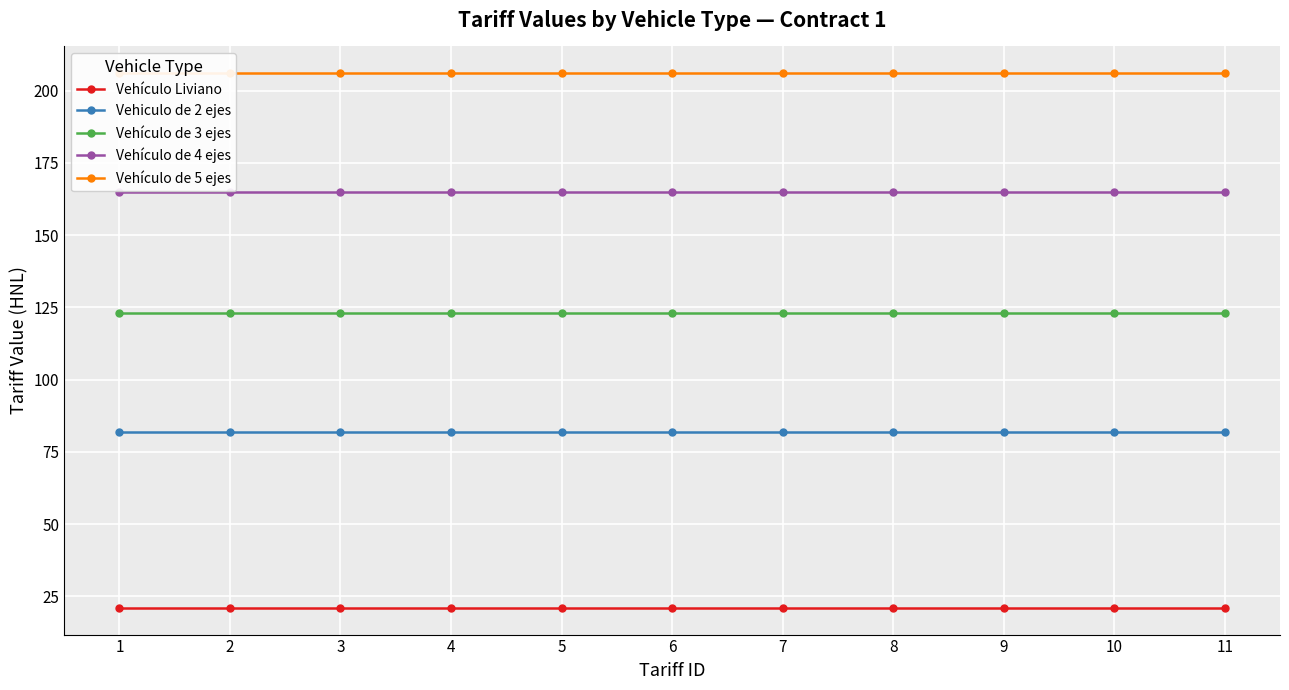

Which category has the highest value in the Vehículo Liviano series?

1